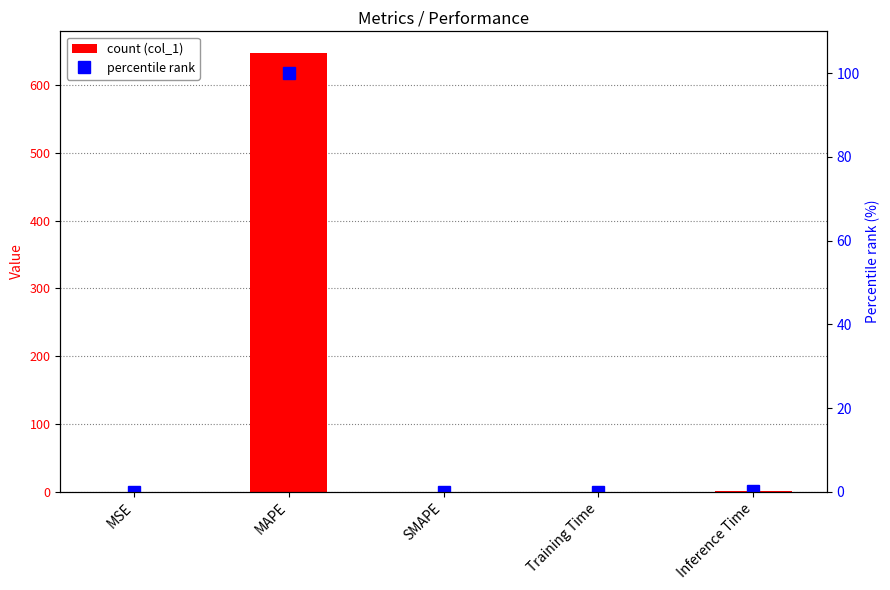

The value of col_1 at MSE is 0.0. True or false?

True